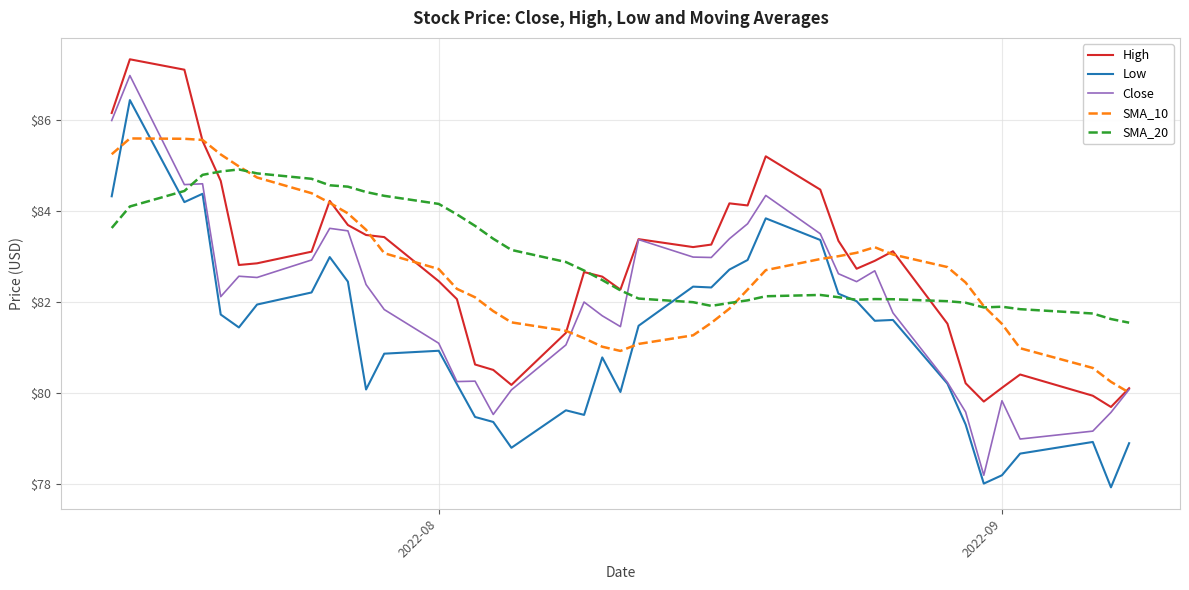

What is the greatest value displayed?

87.3